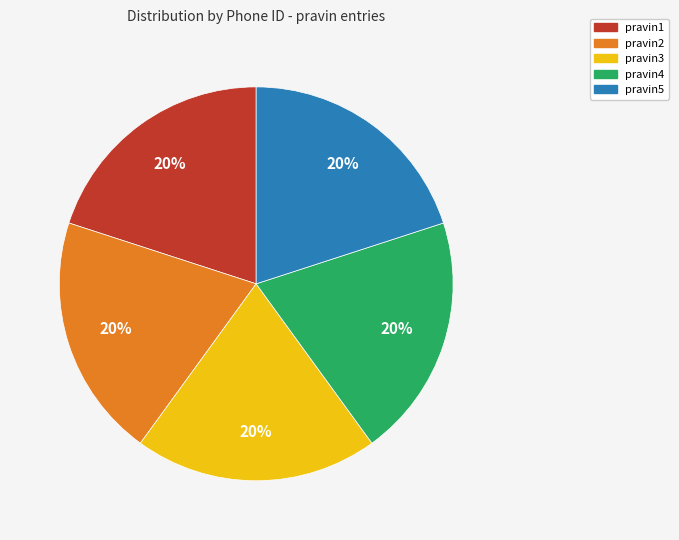

Do pravin4 and pravin5 together represent more than half of the pie?

No